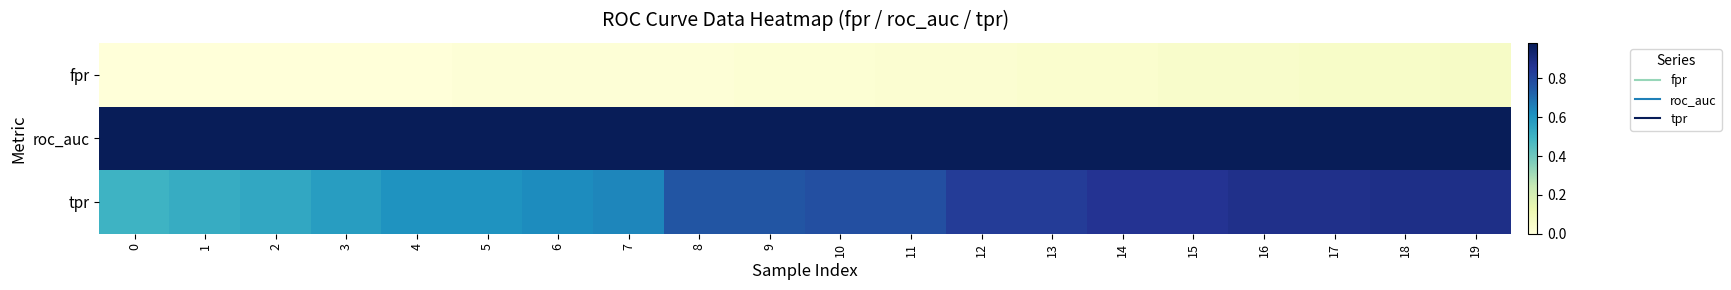

What is the total value across all series at 16?

1.9